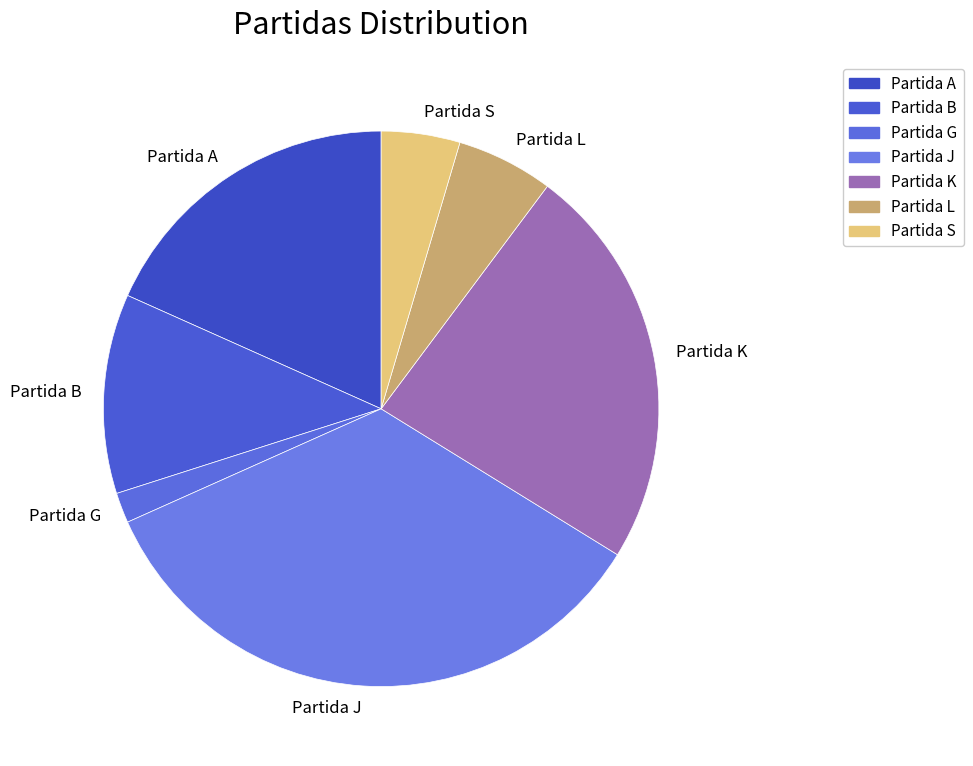

The Partida B slice represents 23% of the pie. True or false?

False